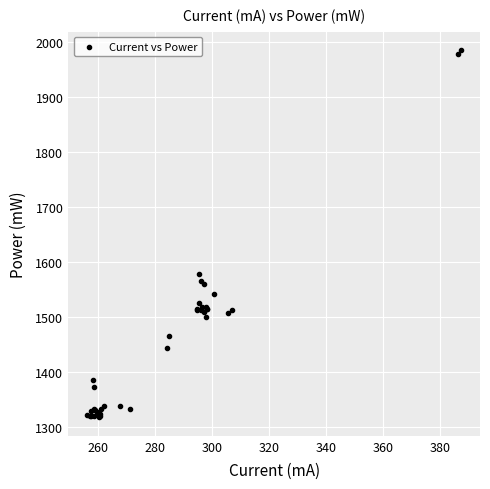

What Y value in the scatter plot is closest to 1651?

1577.6